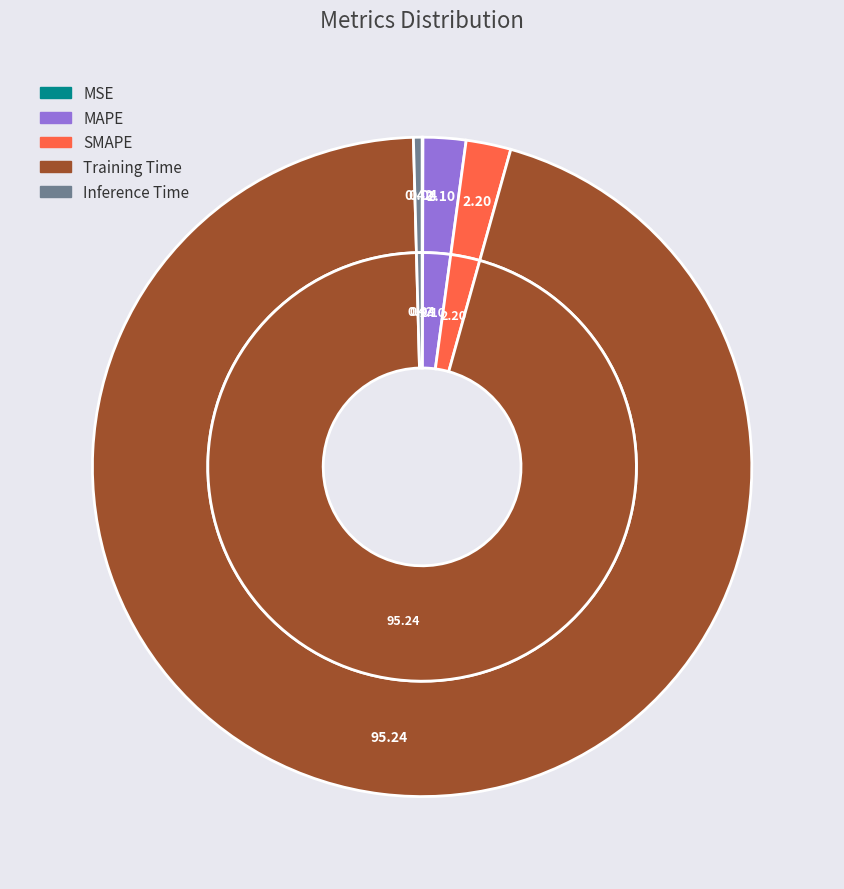

Is it true that MAPE is 2% of the pie?

True